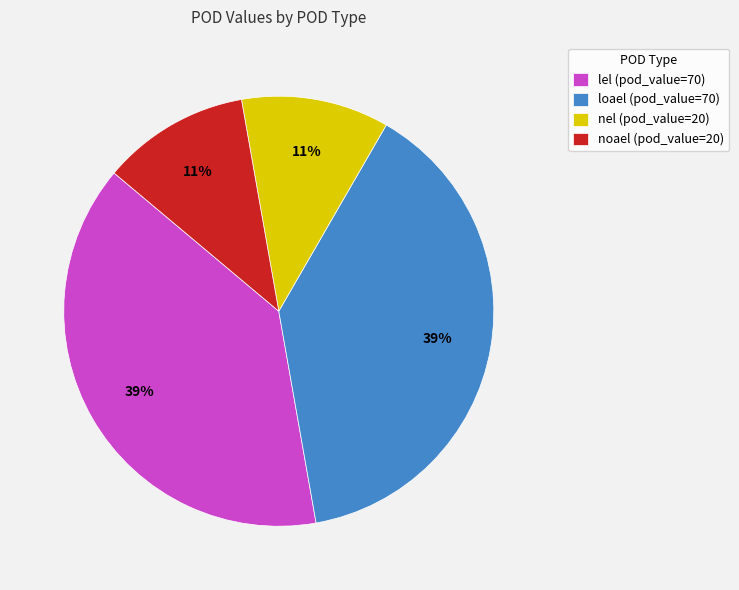

Is there a majority slice in this chart?

No